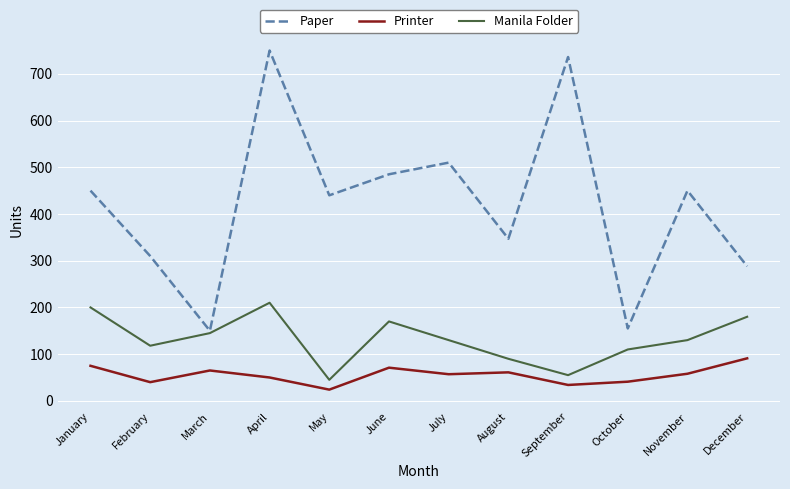

What is the sum of all Paper values?

5071